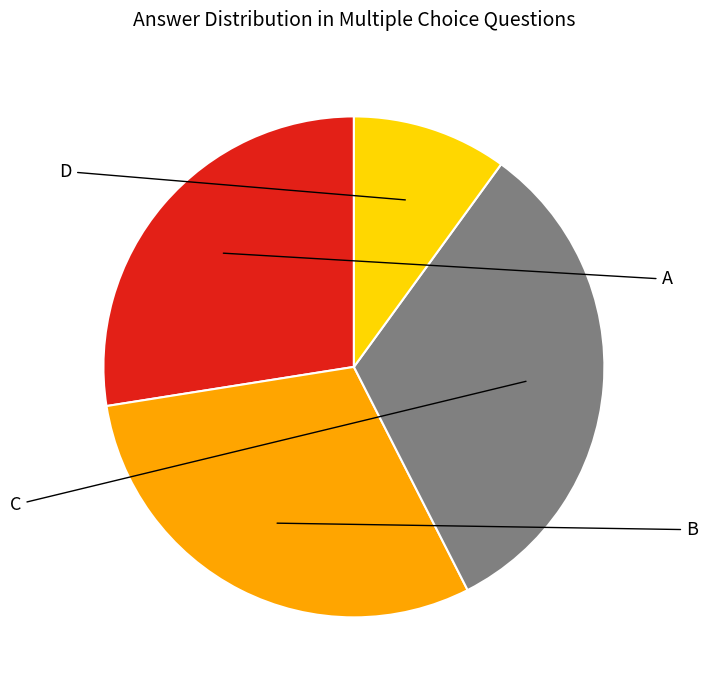

Which slice is the largest?

C